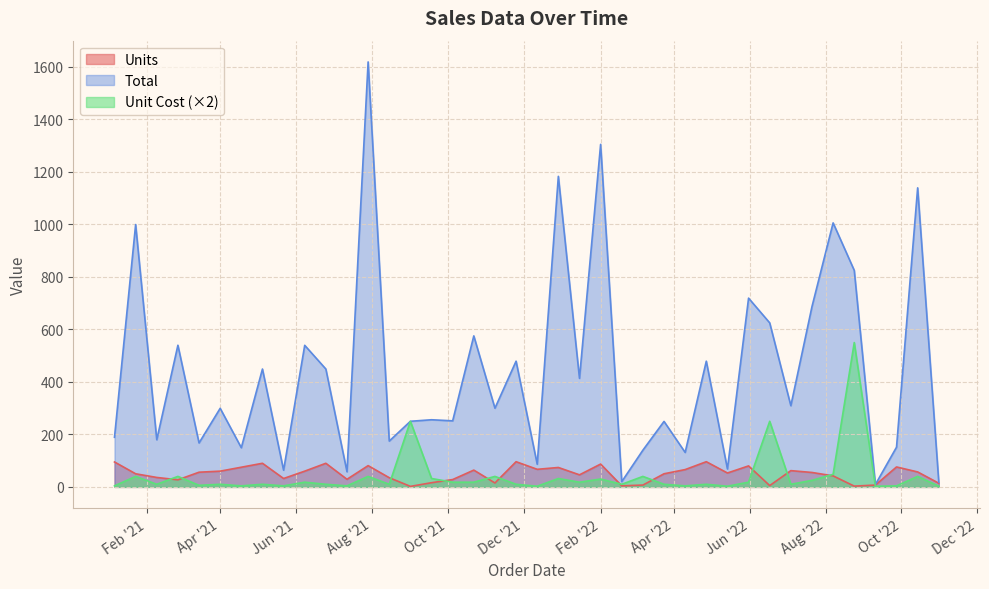

Reading left to right, list all the values displayed in this chart.

Units: 95.0	50.0	36.0	27.0	56.0	60.0	75.0	90.0	32.0	60.0	90.0	29.0	81.0	35.0	2.0	16.0	28.0	64.0	15.0	96.0	67.0	74.0	46.0	87.0	4.0	7.0	50.0	66.0	96.0	53.0	80.0	5.0	62.0	55.0	42.0	3.0	7.0	76.0	57.0	14.0
Total: 189.1	999.5	179.6	539.7	167.4	299.4	149.2	449.1	63.7	539.4	449.1	57.7	1619.2	174.7	250.0	255.8	251.7	575.4	299.9	479.0	86.4	1183.3	413.5	1305.0	20.0	139.9	249.5	131.3	479.0	68.4	719.2	625.0	309.4	687.0	1005.9	825.0	9.0	151.2	1139.4	18.1
Unit Cost: 4.0	40.0	10.0	40.0	6.0	10.0	4.0	10.0	4.0	18.0	10.0	4.0	40.0	10.0	250.0	32.0	18.0	18.0	40.0	10.0	2.6	32.0	18.0	30.0	10.0	40.0	10.0	4.0	10.0	2.6	18.0	250.0	10.0	25.0	47.9	550.0	2.6	4.0	40.0	2.6